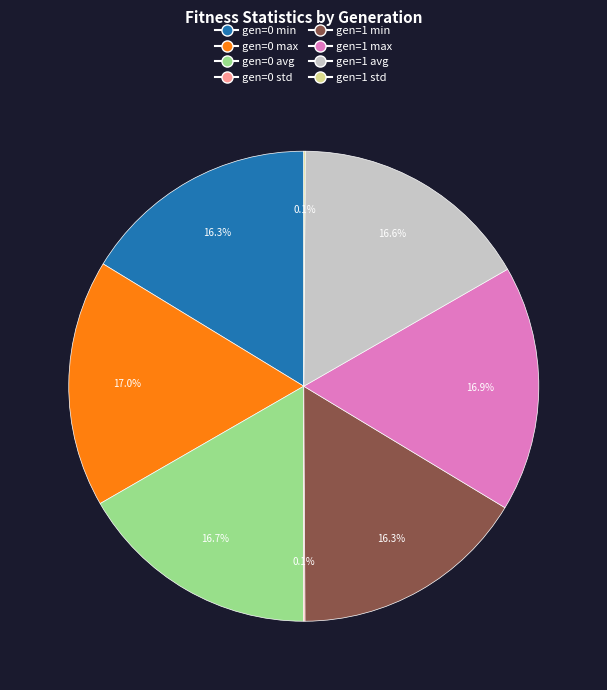

To the nearest percent, what is the combined percentage of gen=0 min and gen=1 avg?

33%